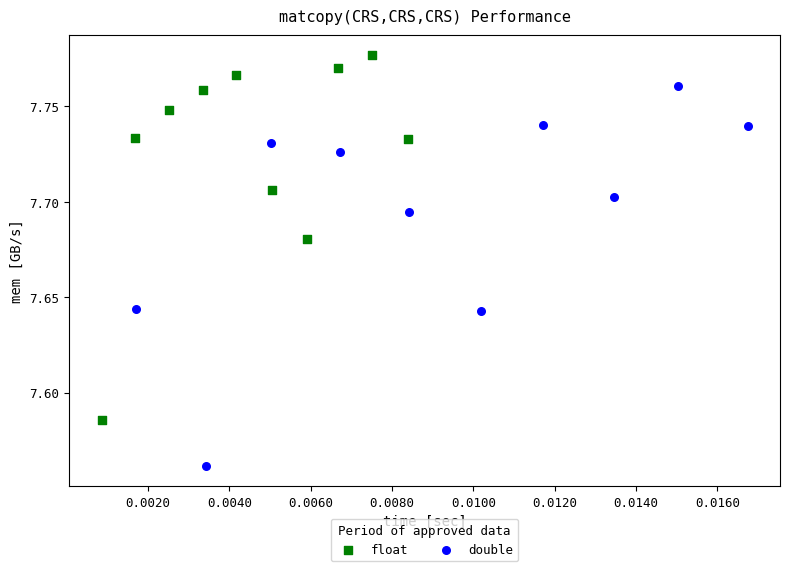

Which series reaches the minimum Y coordinate?

double